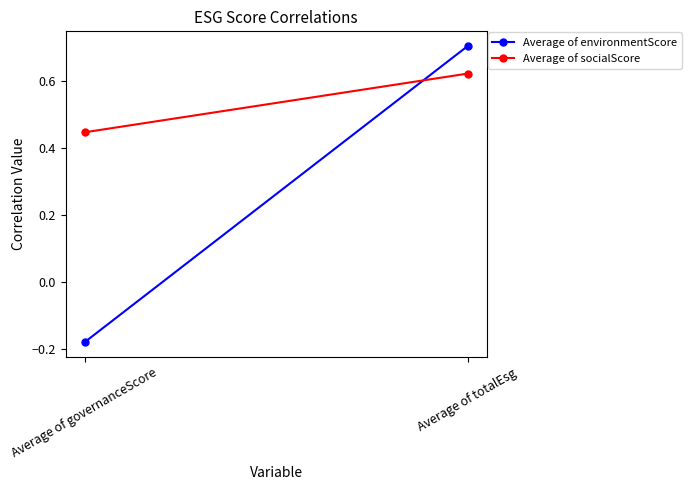

What is the value of the Average of socialScore point at the 1st from the left?

0.4